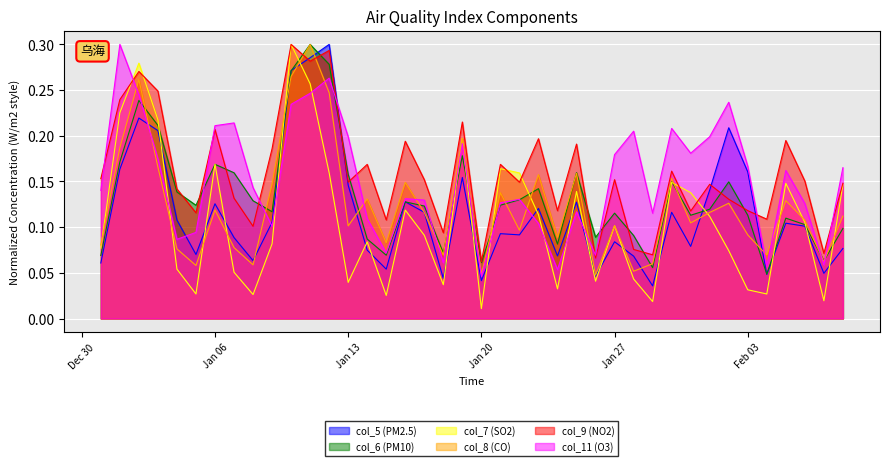

Which series ends up on top after the final intersection of col_7 (SO2) and col_11 (O3)?

col_11 (O3)